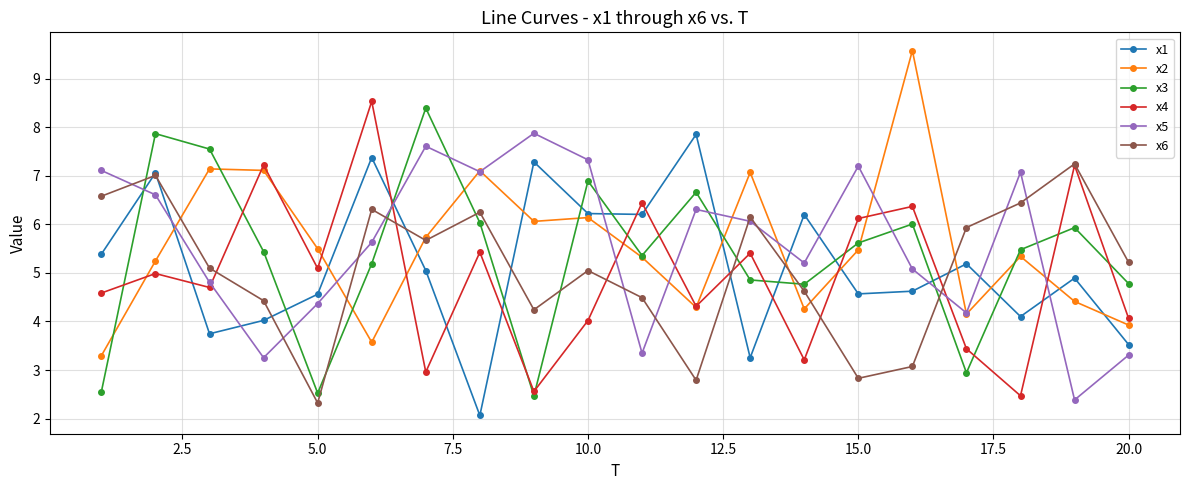

What is the minimum value for x5?

2.4